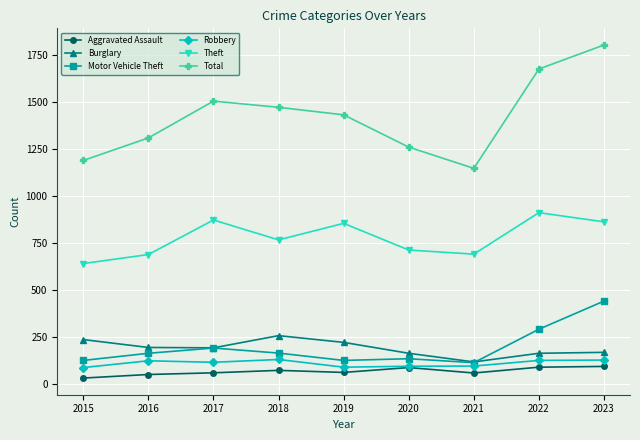

What is the difference between the second highest and minimum values in the Total series?

529